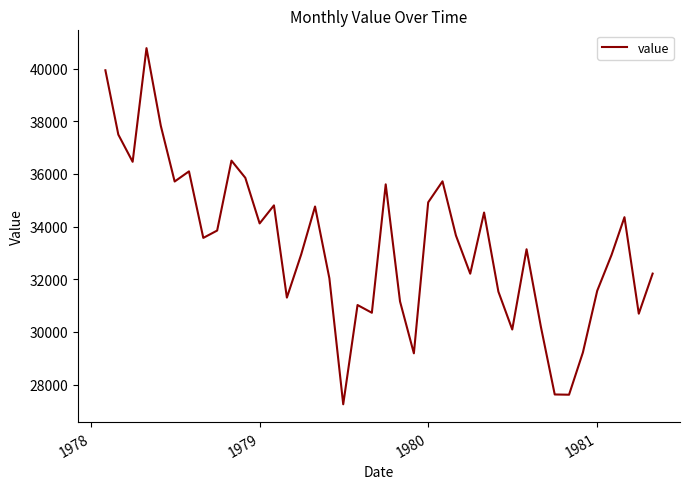

True or false: there are more than 0 points higher than both neighbors.

True